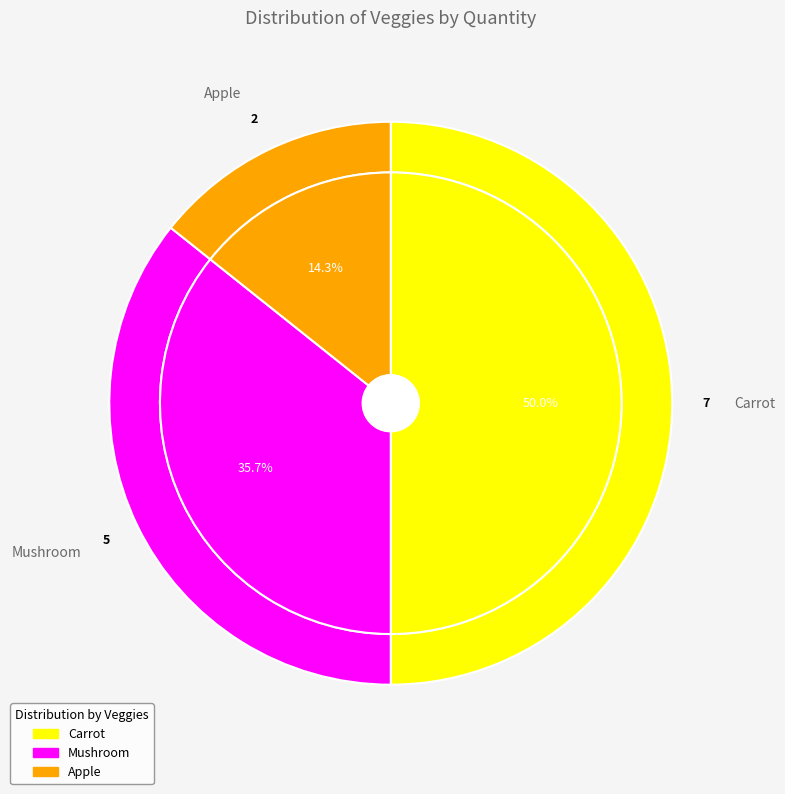

True or false: Carrot accounts for 60% of the total.

False